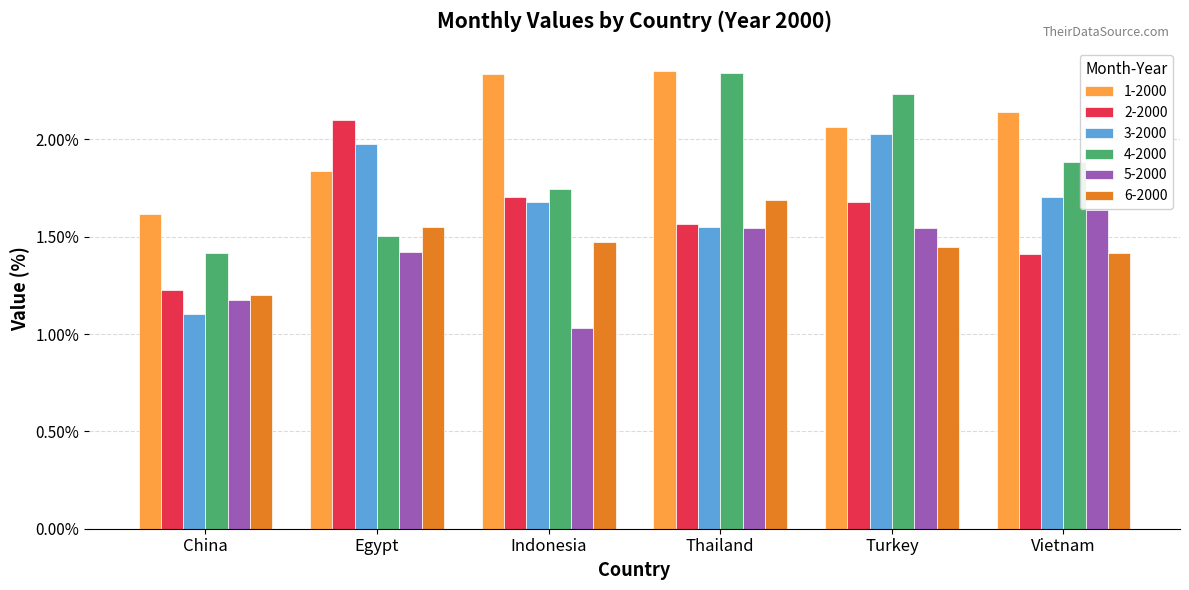

Which series has the largest total across all categories?

1-2000